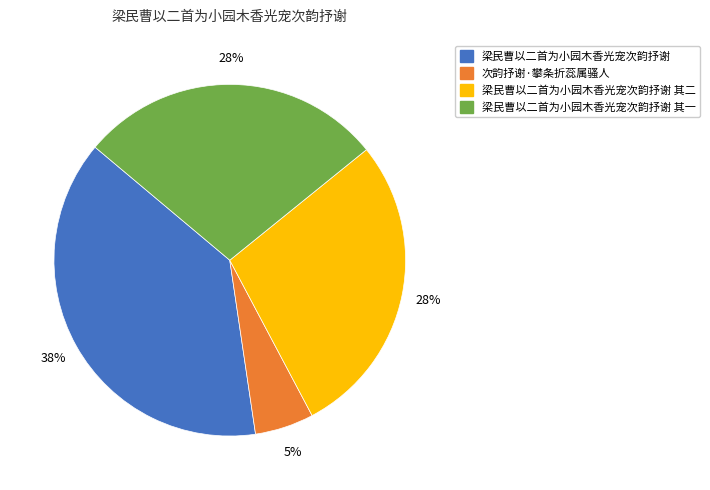

Does any single category account for the majority?

No